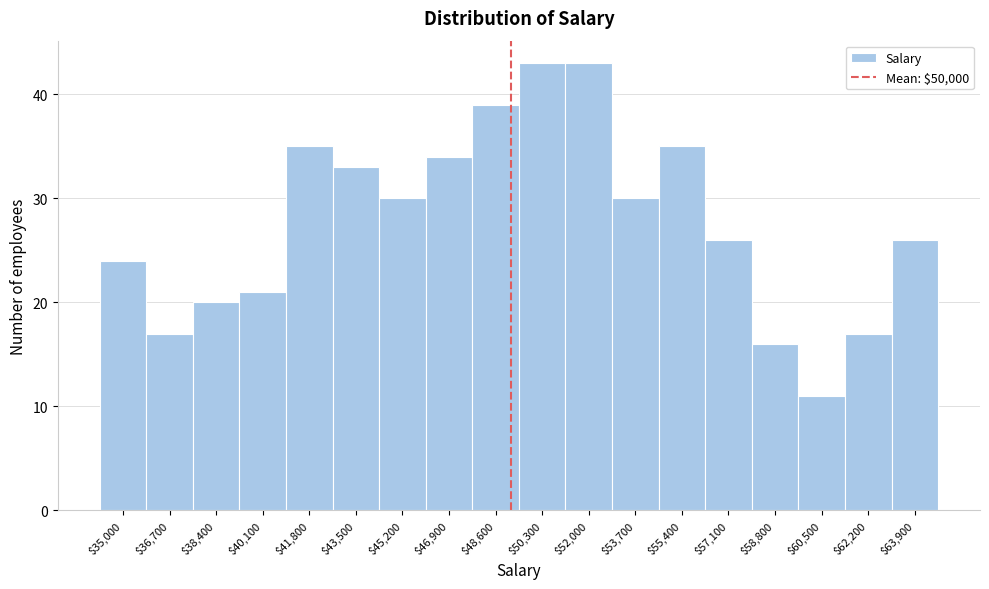

Reading left to right, transcribe all the data shown in this chart.

24	17	20	21	35	33	30	34	39	43	43	30	35	26	16	11	17	26